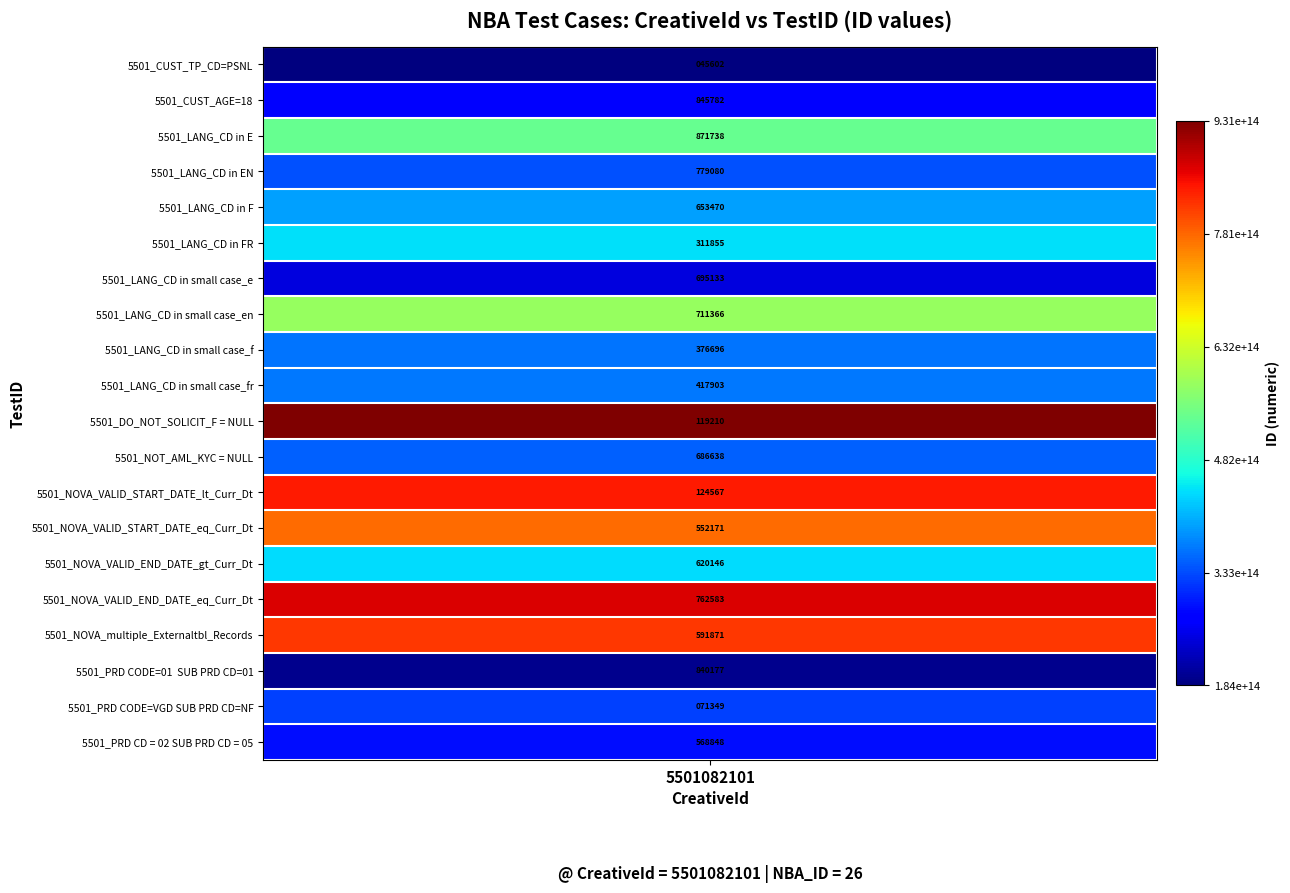

At which label does the data first exceed 394681770653470?

5501_LANG_CD in E